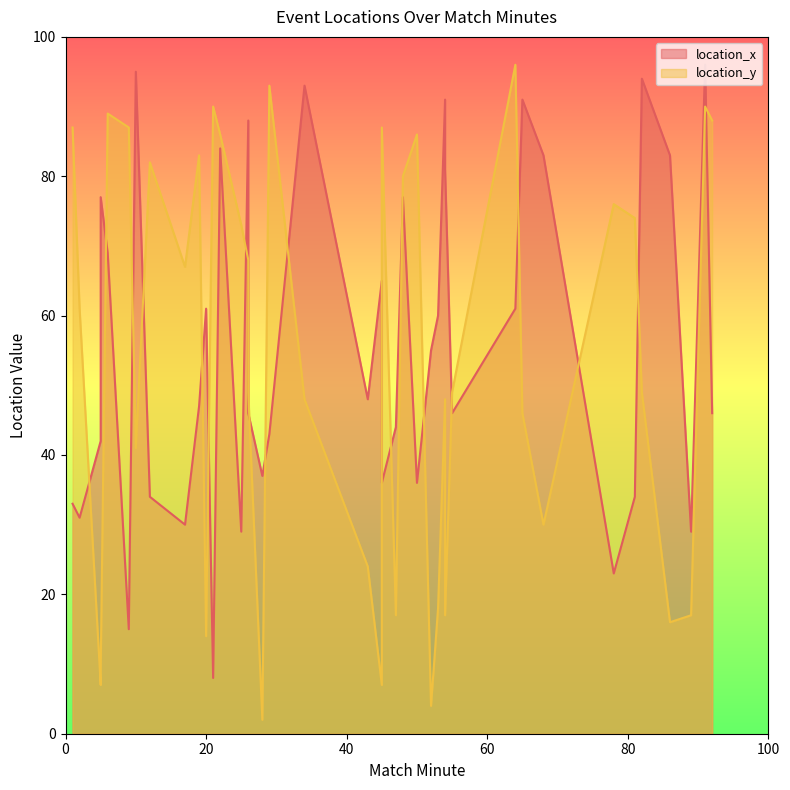

Which has a higher value, 78 or 28?

28